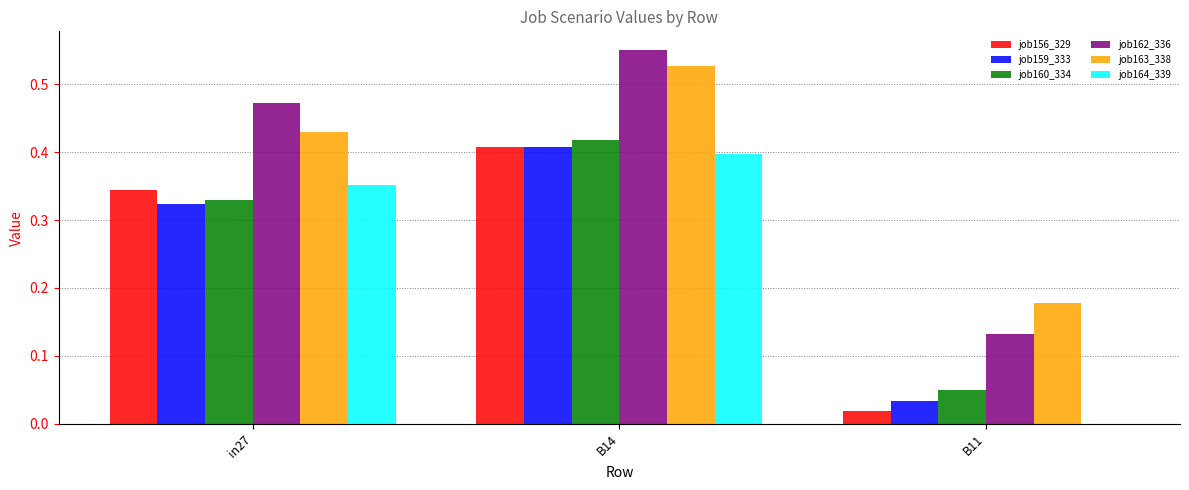

The value of job164_339 at in27 is 0.2. True or false?

False